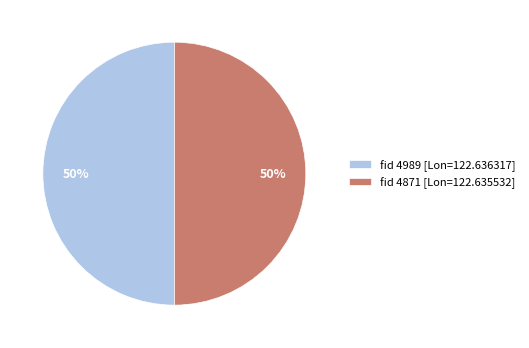

How many segments does this pie chart have?

2